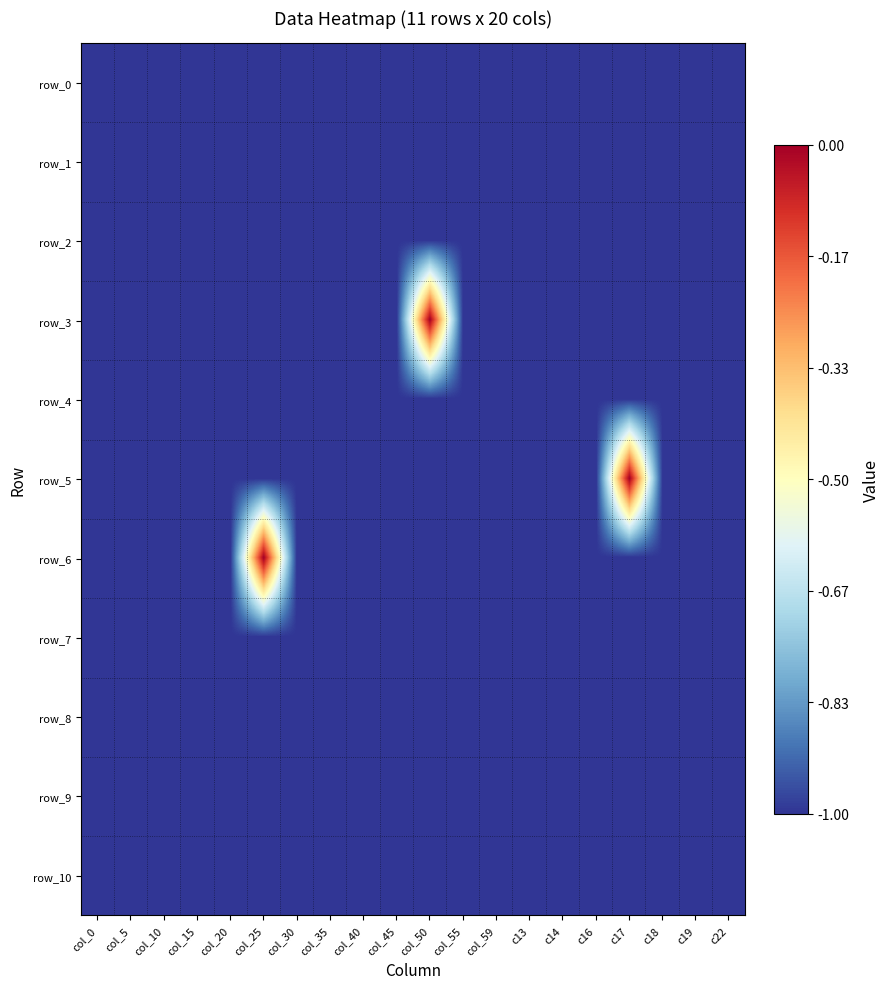

What is the approximate value of row_0 at col_40?

-1